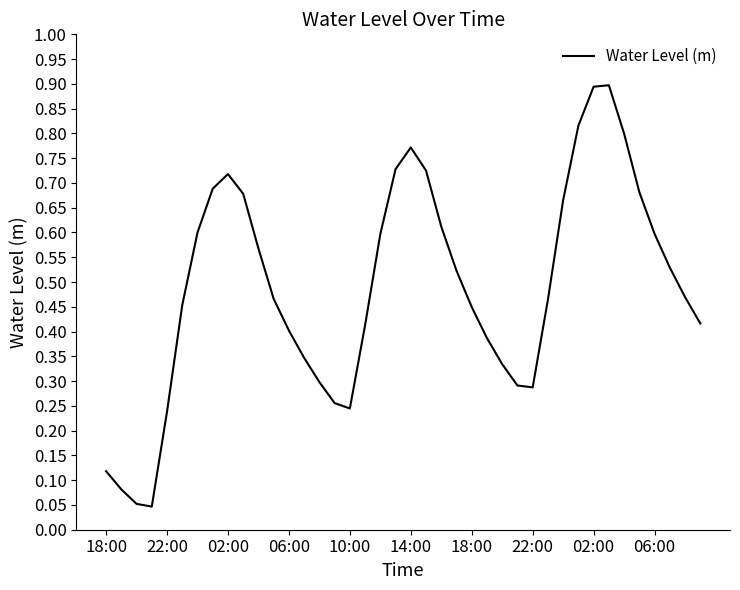

What is the difference between the maximum and minimum values?

0.9